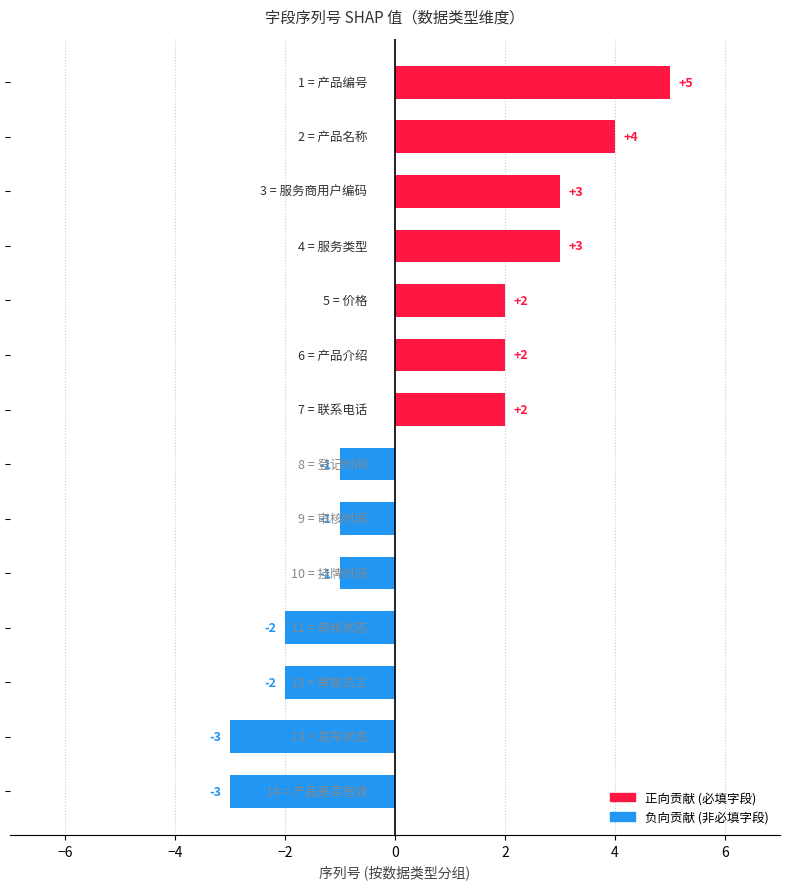

What is the minimum value shown in the chart?

-3